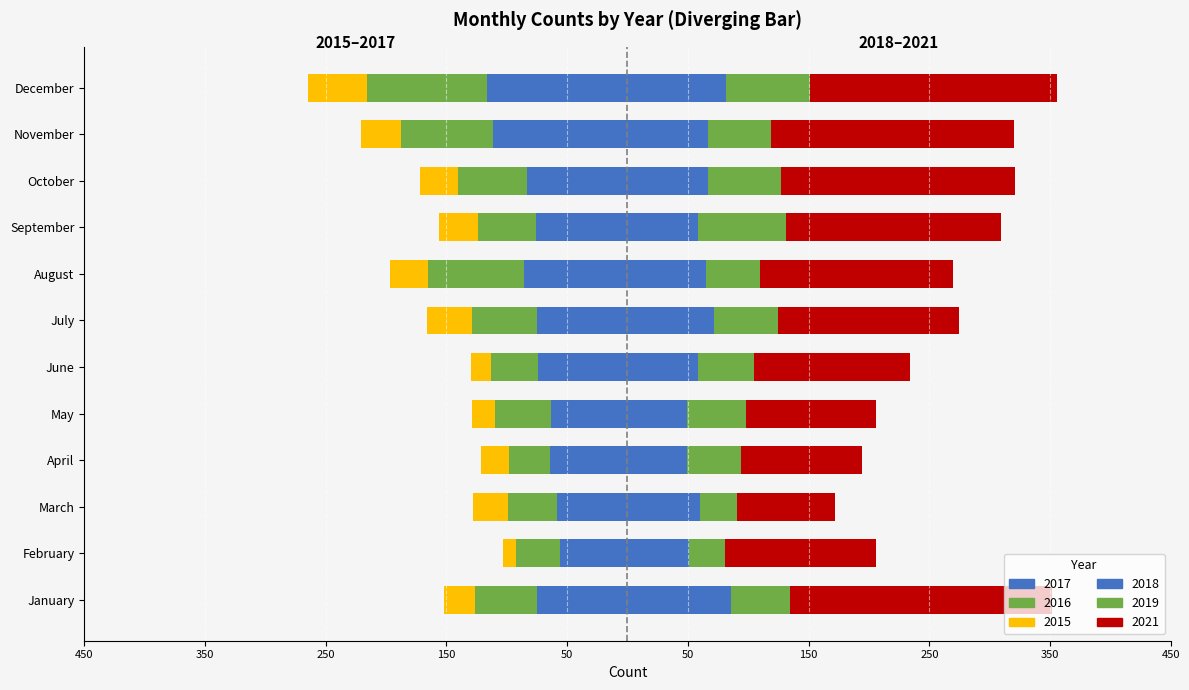

What is the lowest value of the 2018 series?

49